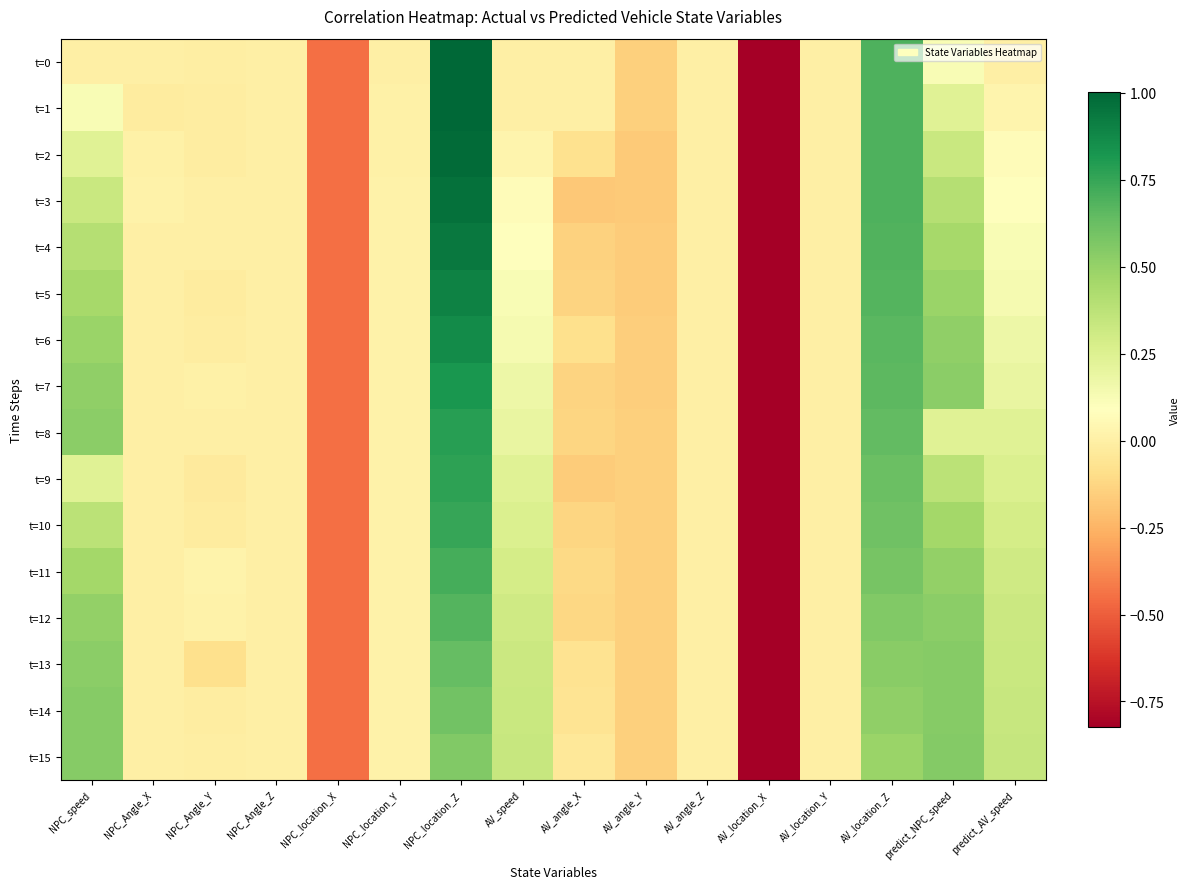

Which series changed the most between NPC_Angle_X and NPC_location_X?

t=3